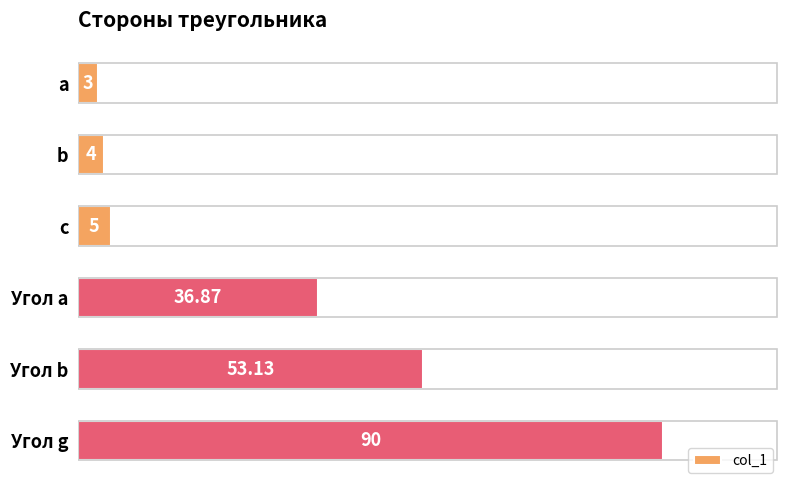

What is the difference between the values at b and a?

1.0